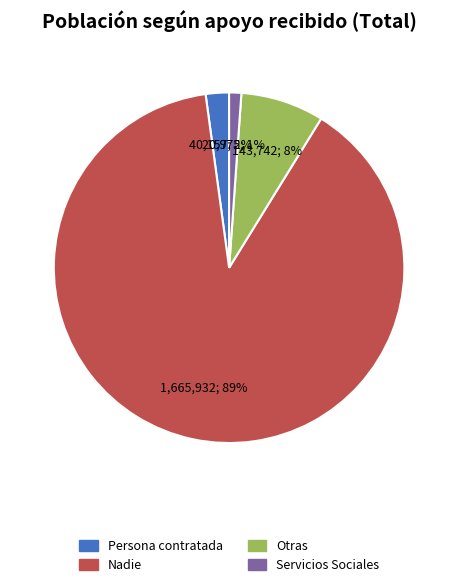

Is the sum of Servicios Sociales and Nadie greater than half?

Yes